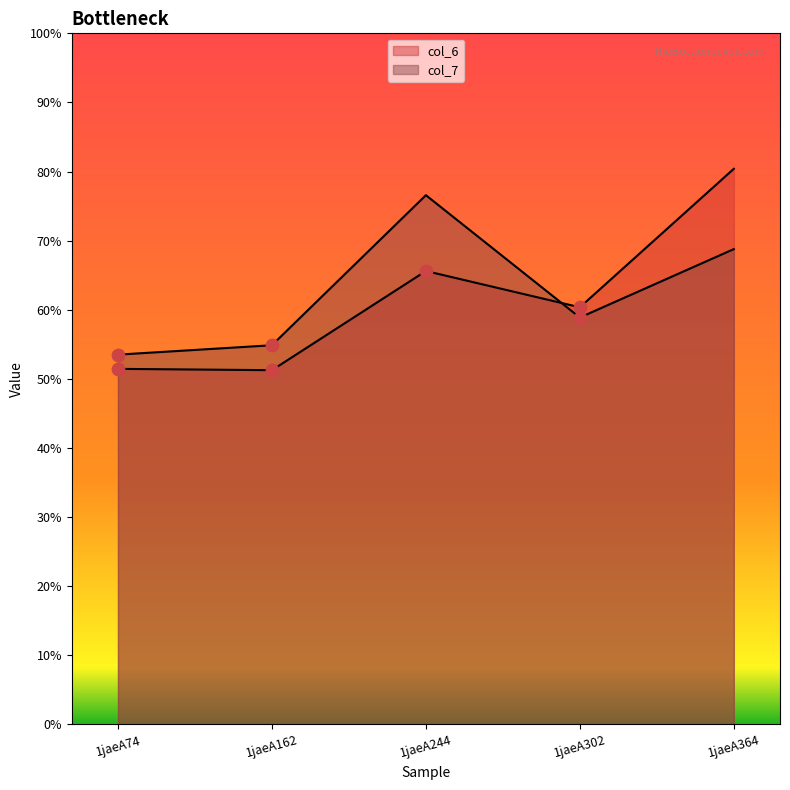

At which category is the sum across all series the highest?

1jaeA364